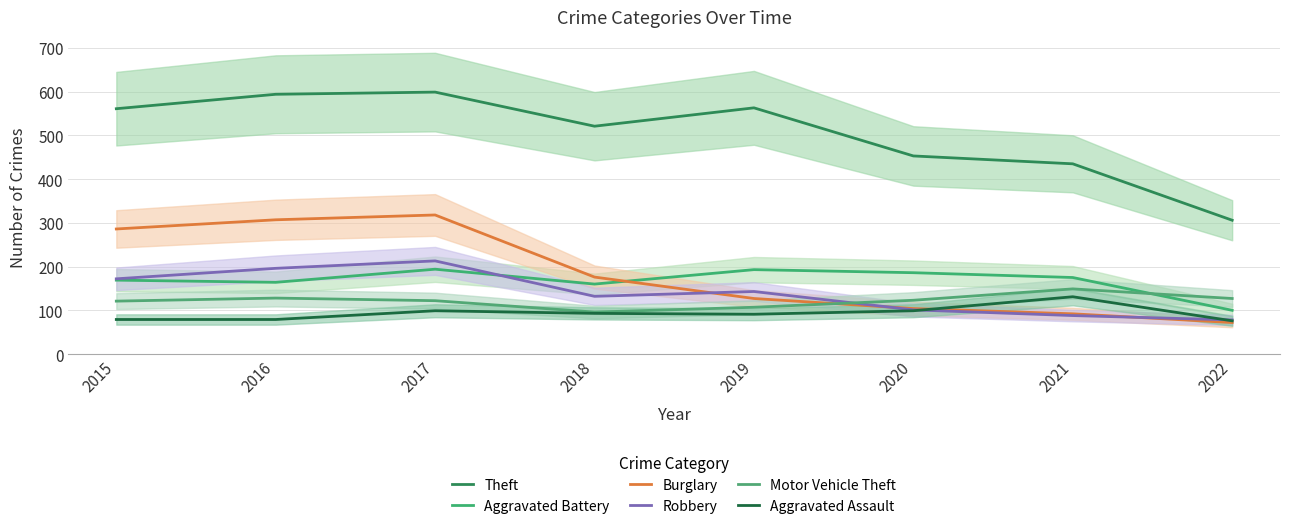

Where does the Aggravated Battery series first go above 175?

2017